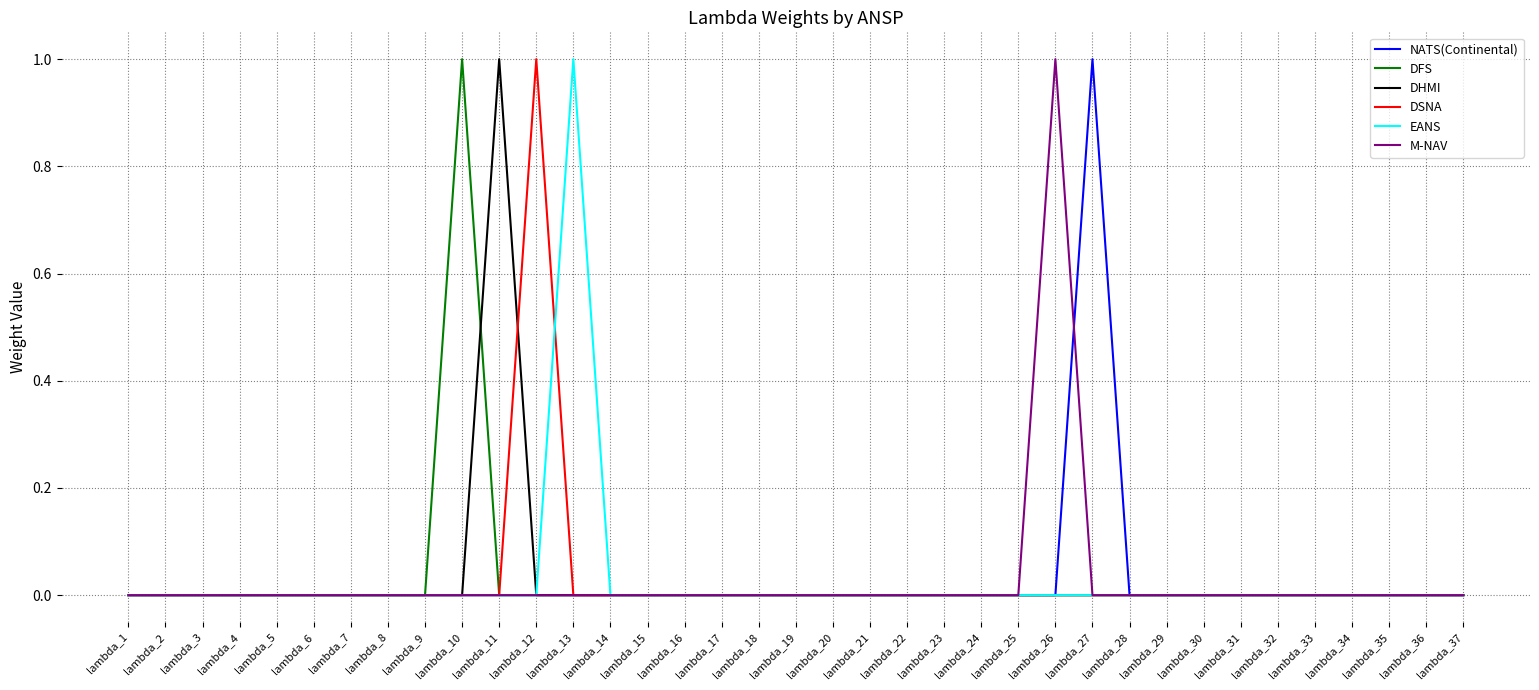

Between lambda_10 and lambda_18, which series saw the biggest shift?

DFS